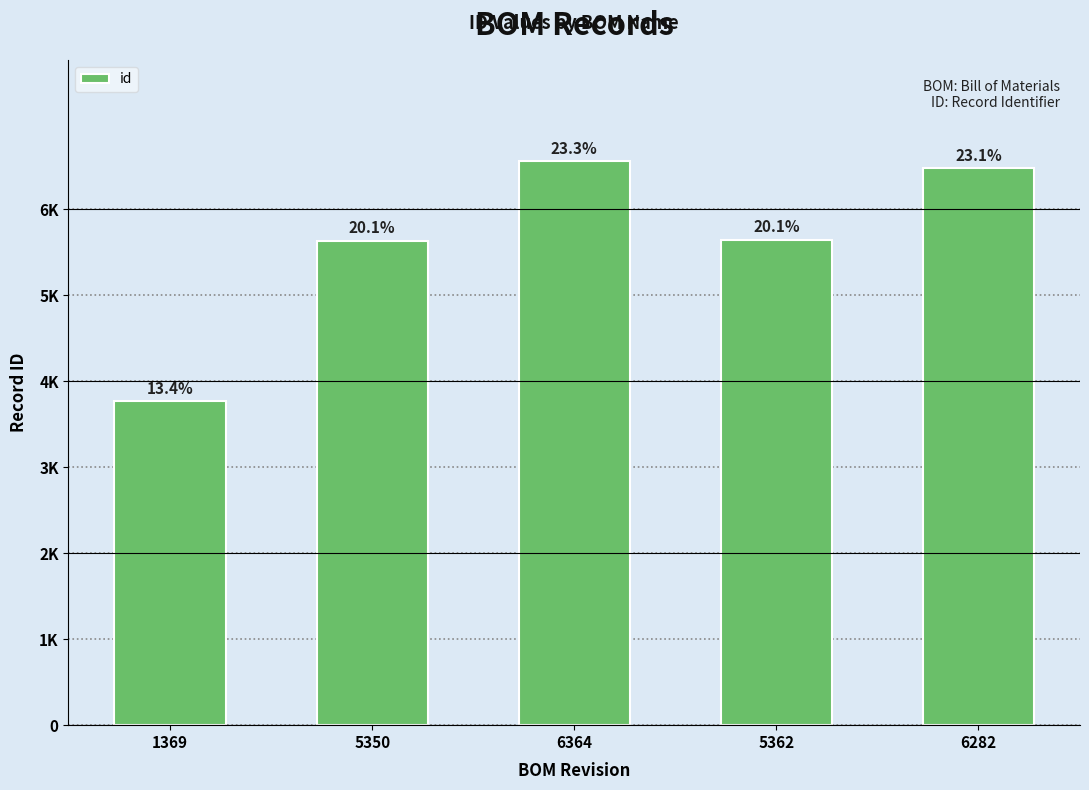

Where is the data nearest to the value 5160?

5350